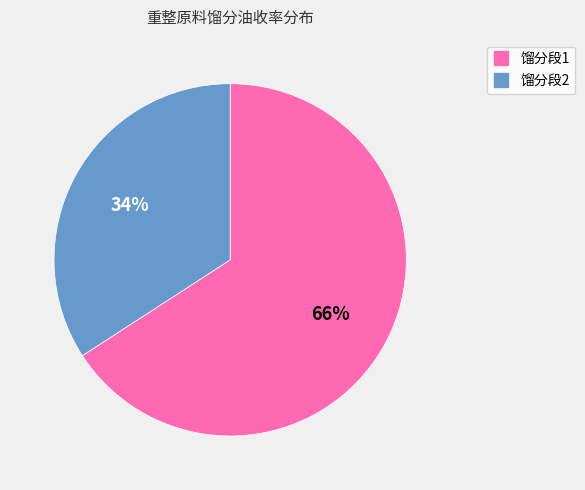

Which has a higher value, 馏分段2 or 馏分段1?

馏分段1